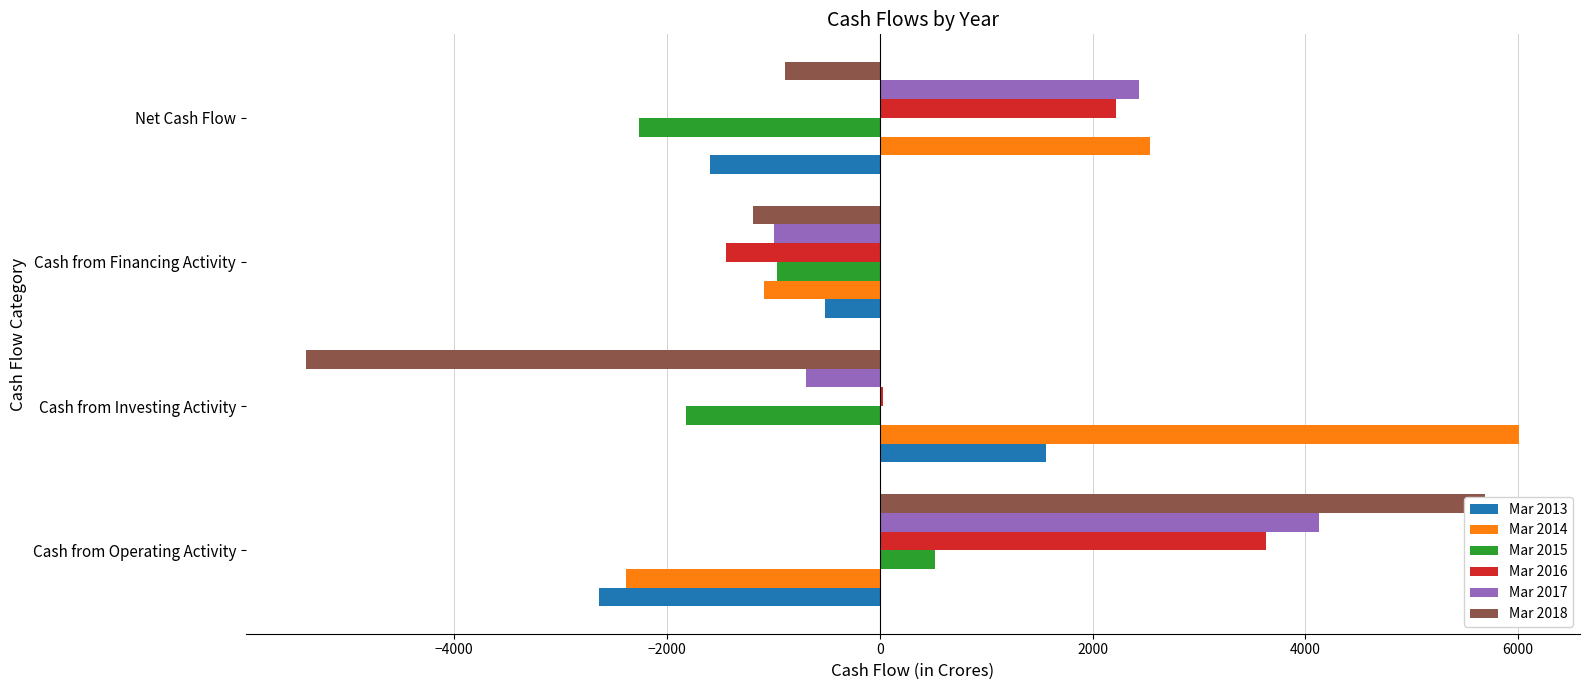

Which series has the widest spread of values?

Mar 2018